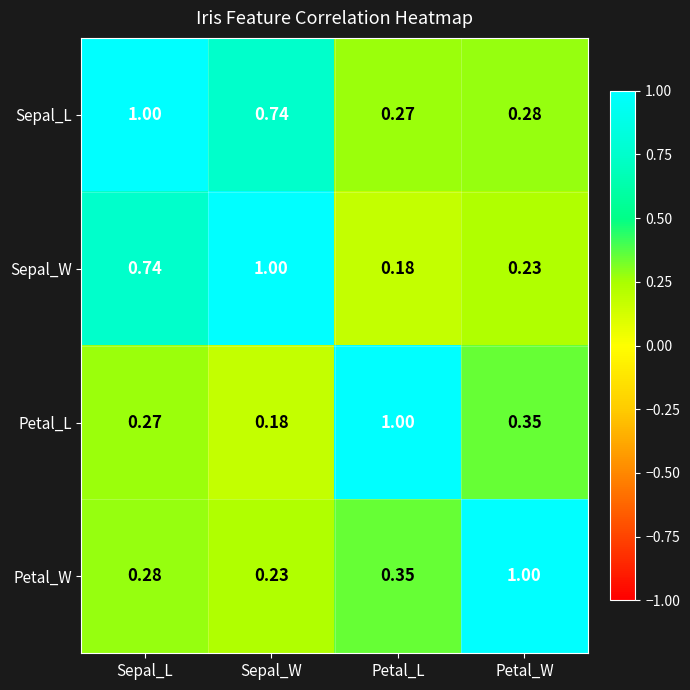

At which label does Petal_L reach its minimum?

Sepal_W